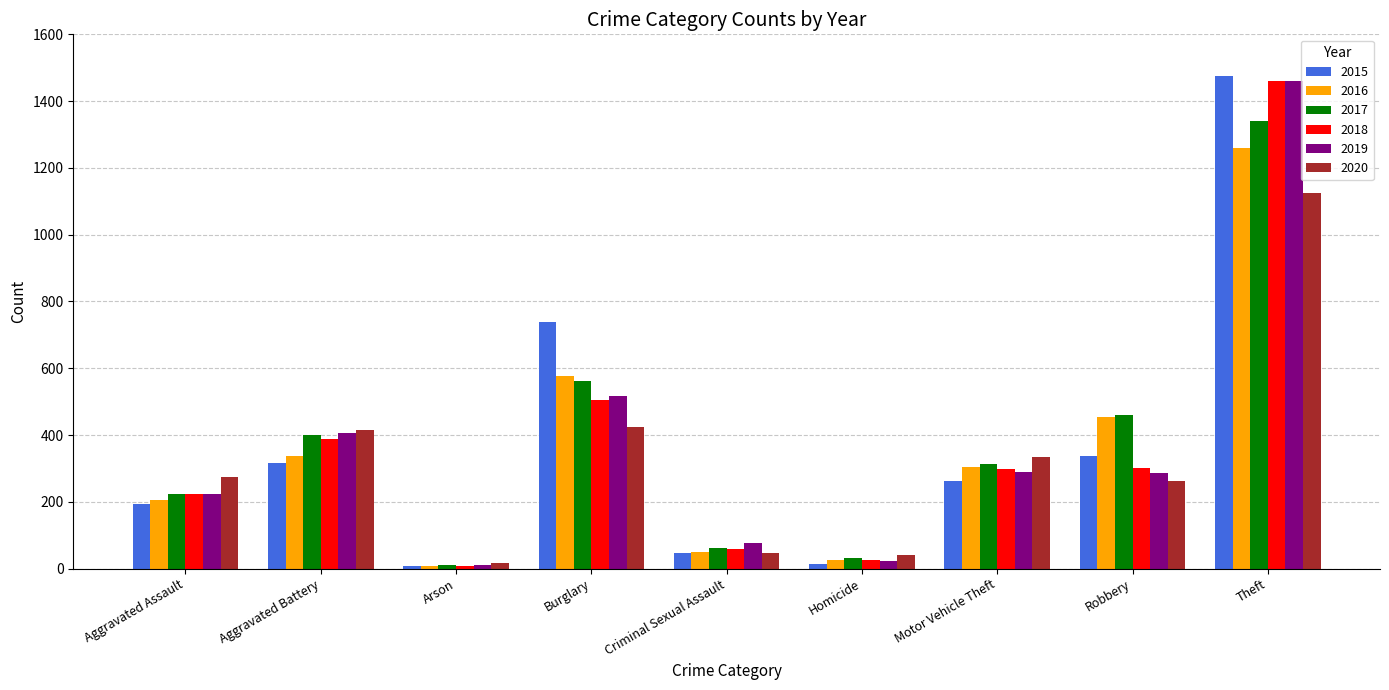

What is the average value of the 2017 series?

378